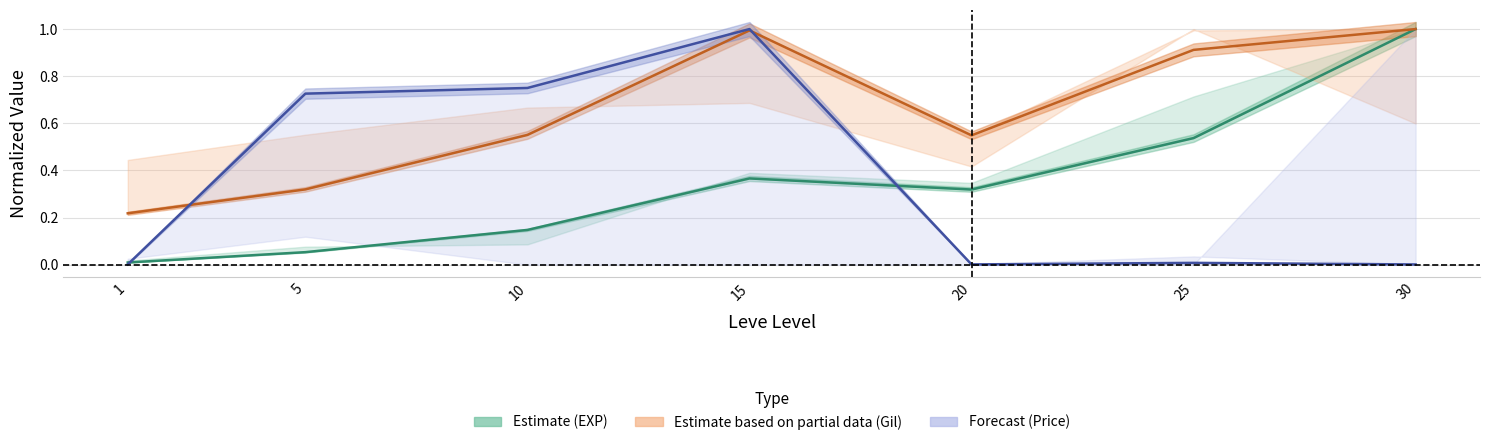

What is the spread (max minus min) of values at 1?

0.2